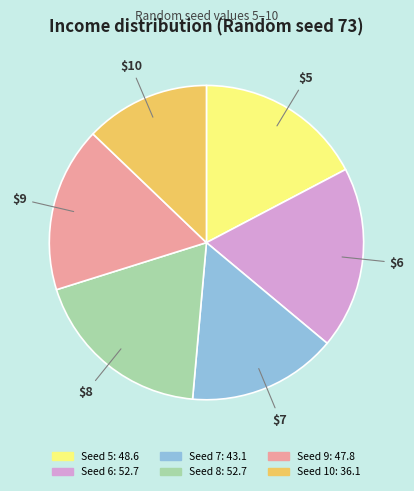

Is there any slice that represents more than half of the pie?

No